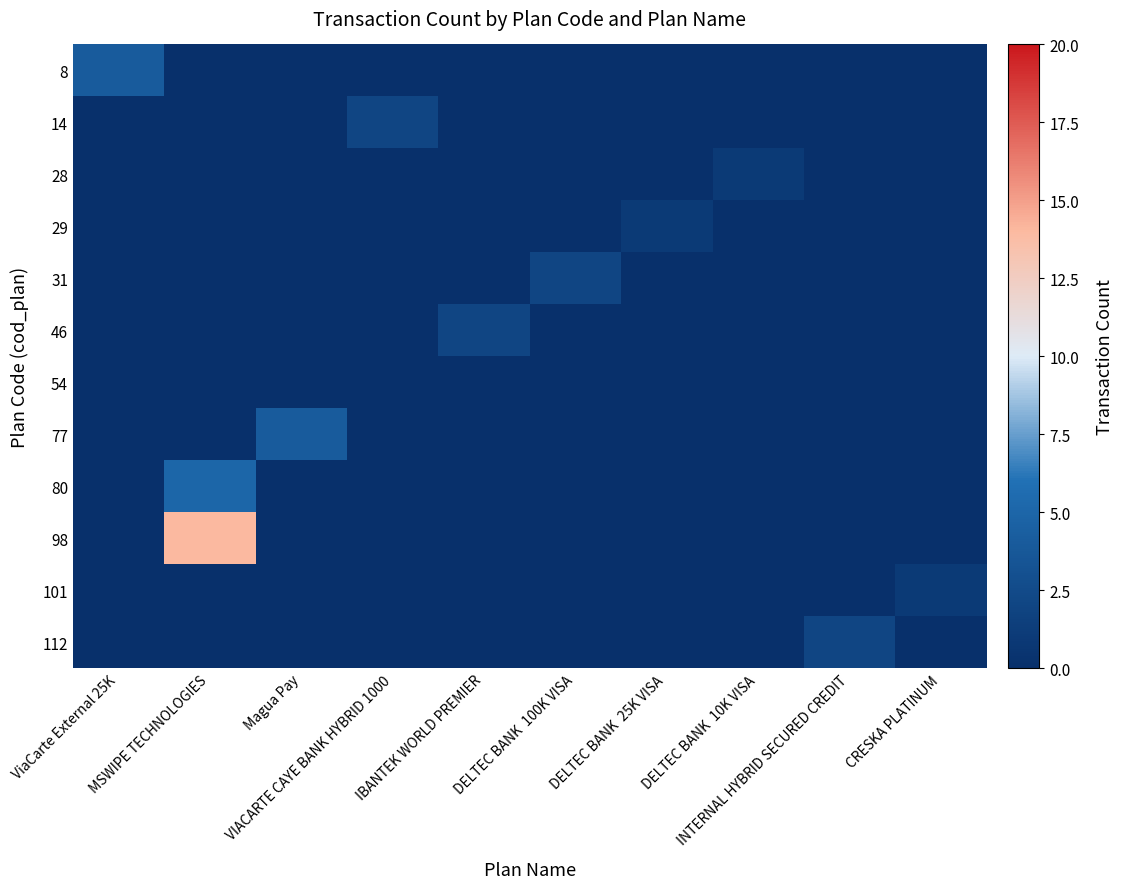

What is the difference between the highest and lowest values at VIACARTE CAYE BANK HYBRID 1000?

2